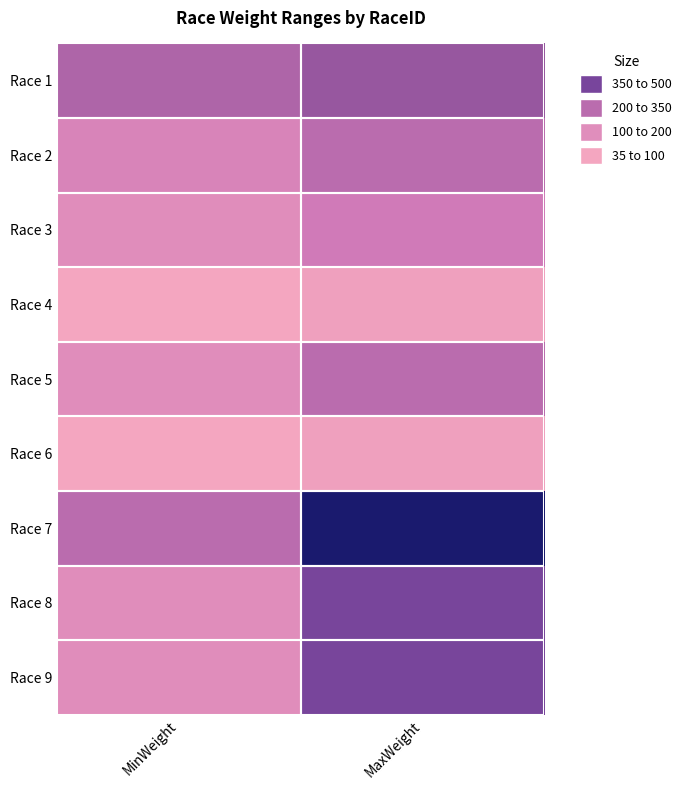

At which category does the chart reach its minimum across all series?

MinWeight